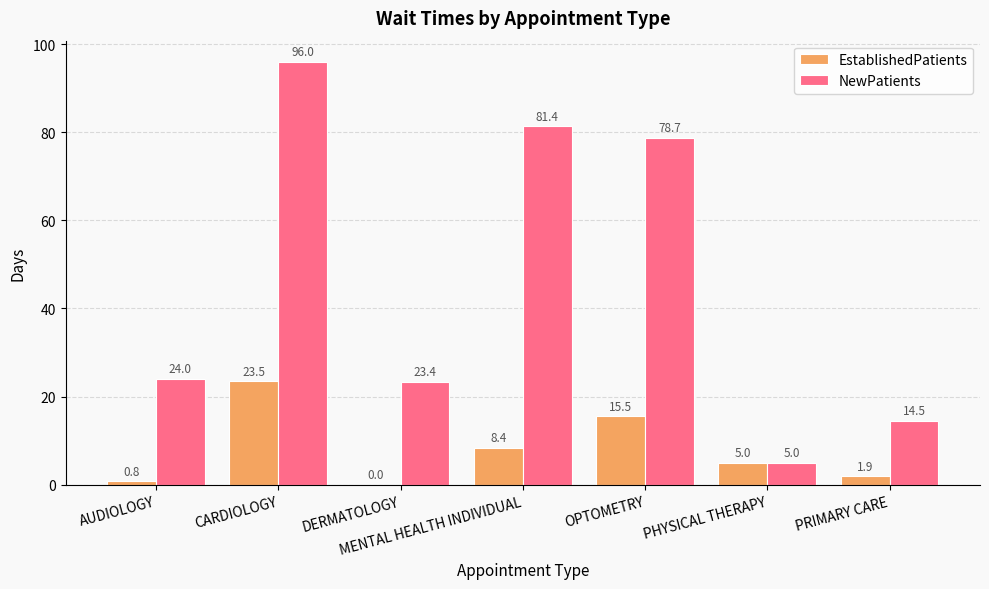

Which series changed the most between AUDIOLOGY and DERMATOLOGY?

EstablishedPatients